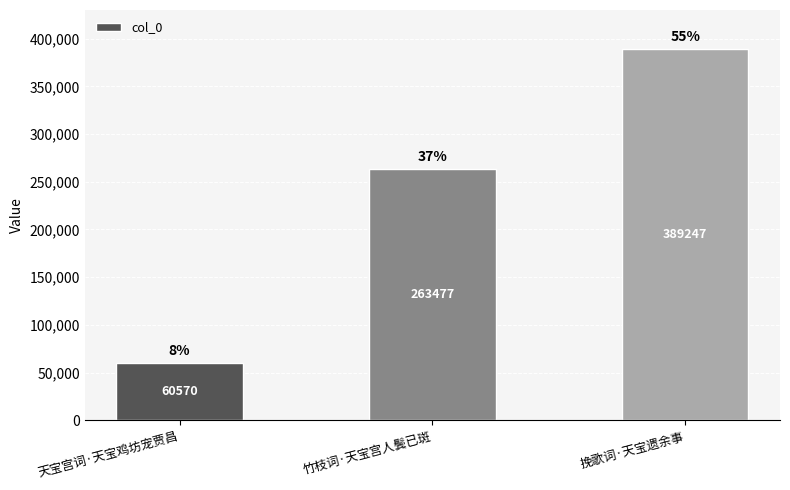

The value at 竹枝词·天宝宫人鬓已斑 is 414315. True or false?

False